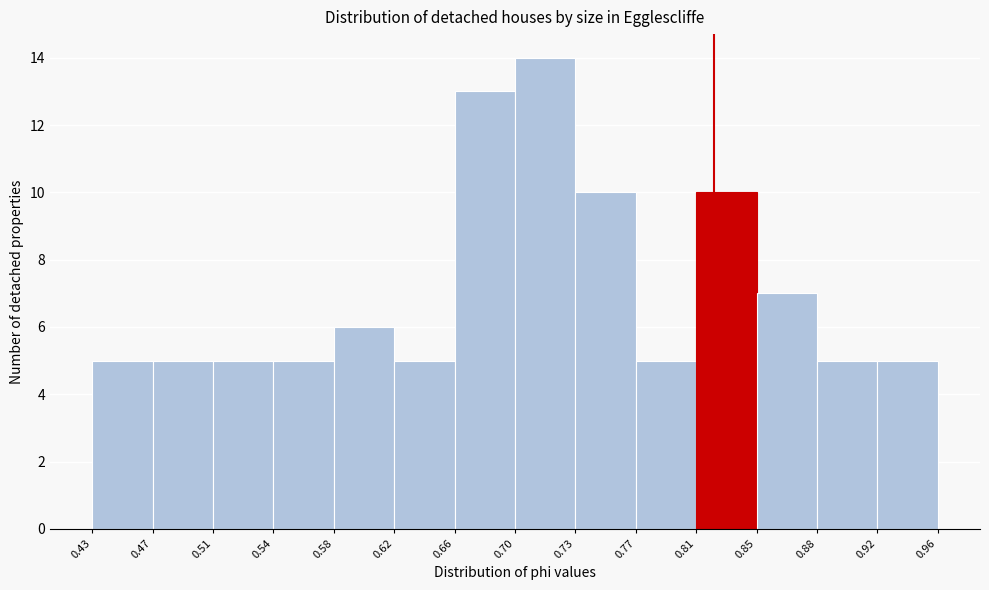

Reading left to right, transcribe this chart: for each bar, give the range it covers on the x-axis and its height. The values are not printed on the chart, so give them approximately, as read against the axis.

0.43 to 0.47: 5
0.47 to 0.51: 5
0.51 to 0.54: 5
0.54 to 0.58: 5
0.58 to 0.62: 6
0.62 to 0.66: 5
0.66 to 0.70: 13
0.70 to 0.73: 14
0.73 to 0.77: 10
0.77 to 0.81: 5
0.81 to 0.85: 10
0.85 to 0.88: 7
0.88 to 0.92: 5
0.92 to 0.96: 5